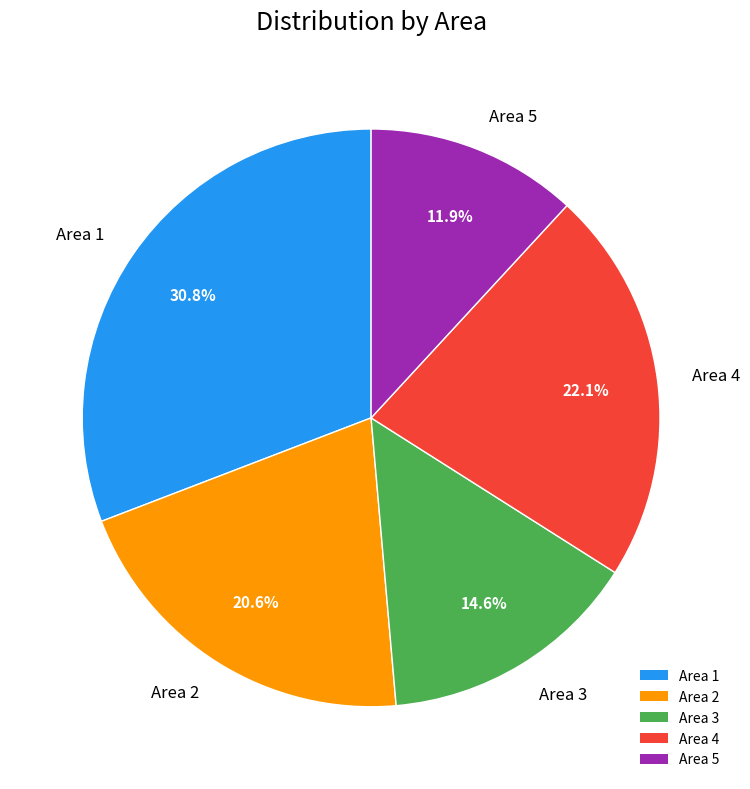

To the nearest percent, what percentage of the pie is Area 4?

22%